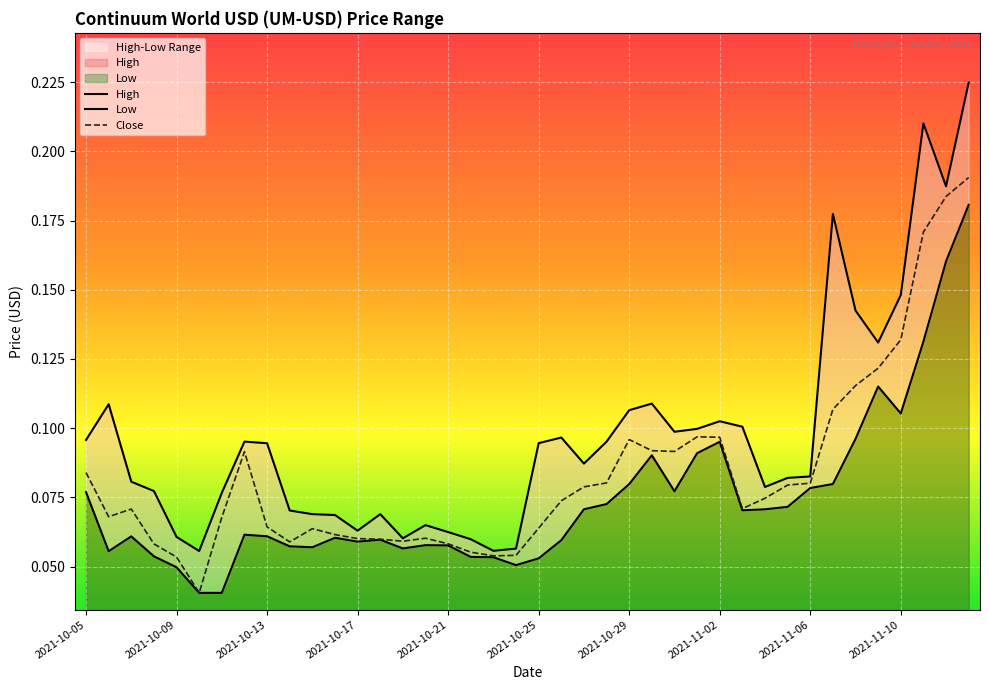

True or false: Low and High cross at least once.

False